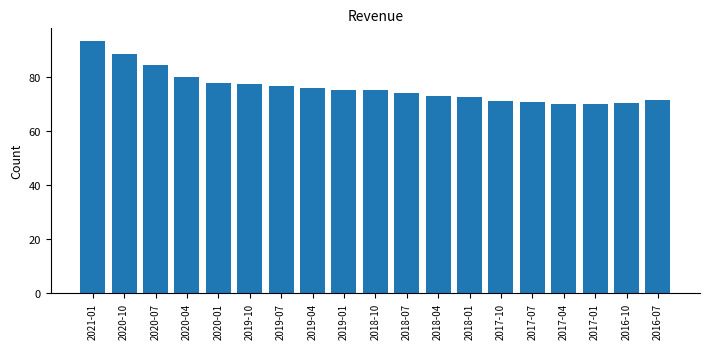

What is the label of the 12th bar from the left?

2018-04